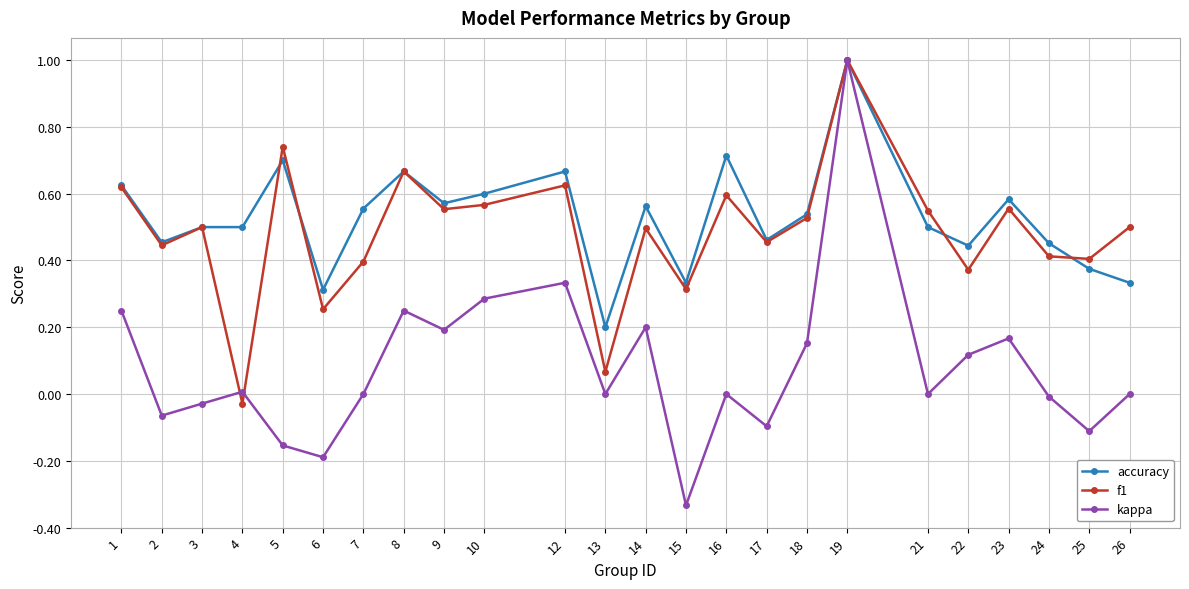

True or false: f1 has a value of 0.9 at 1.

False